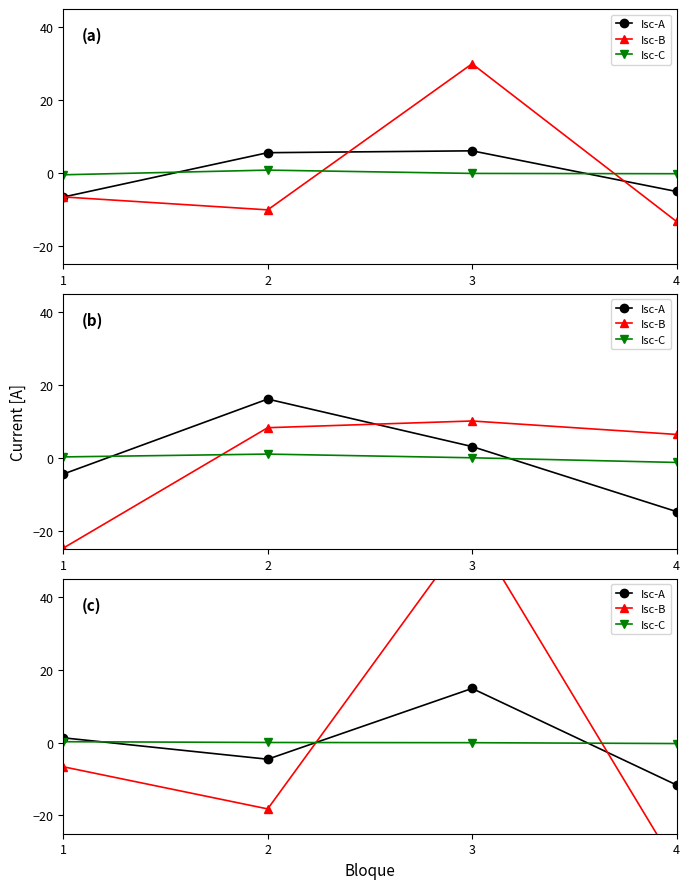

Where is the first local maximum for Isc-A?

3